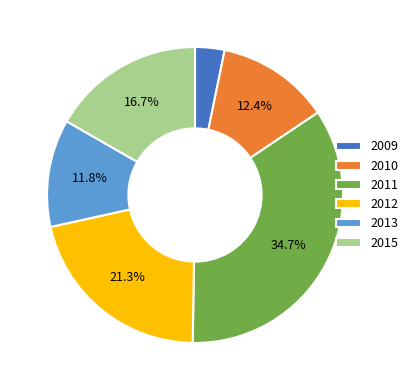

Which category has the biggest portion of the pie?

2011